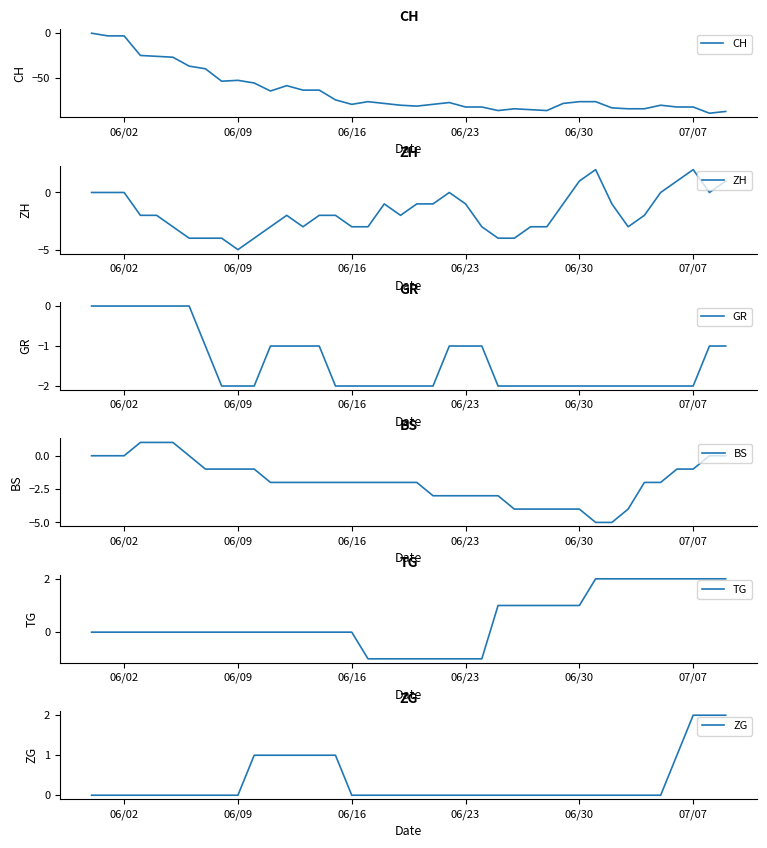

What is the minimum value for CH?

-90